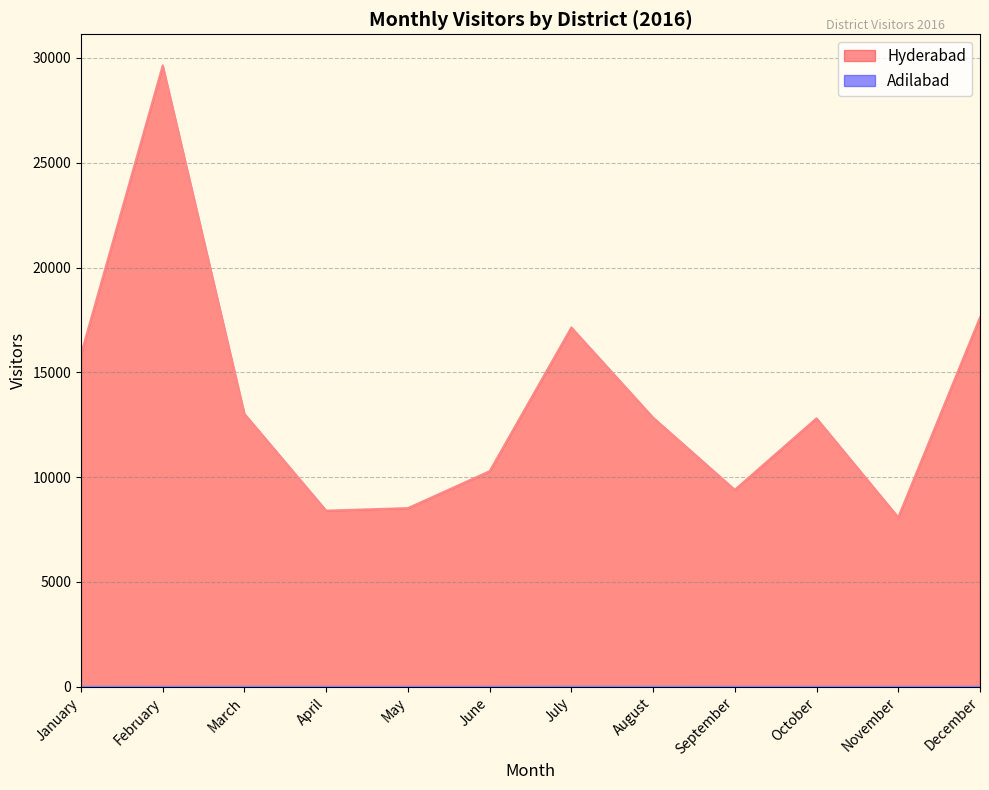

What is the average value of the Hyderabad series?

13636